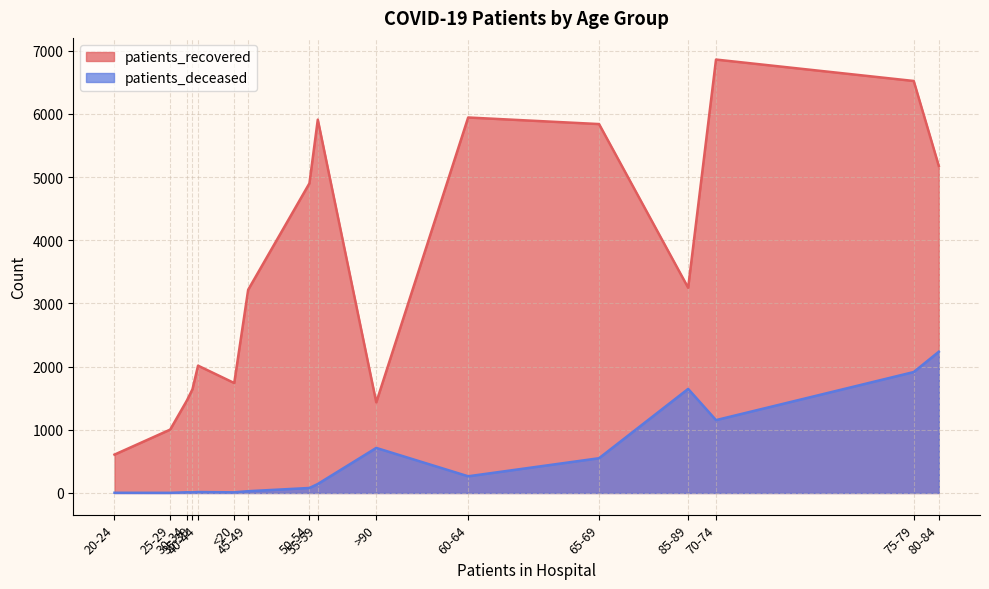

True or false: patients_deceased and patients_recovered cross at least once.

False